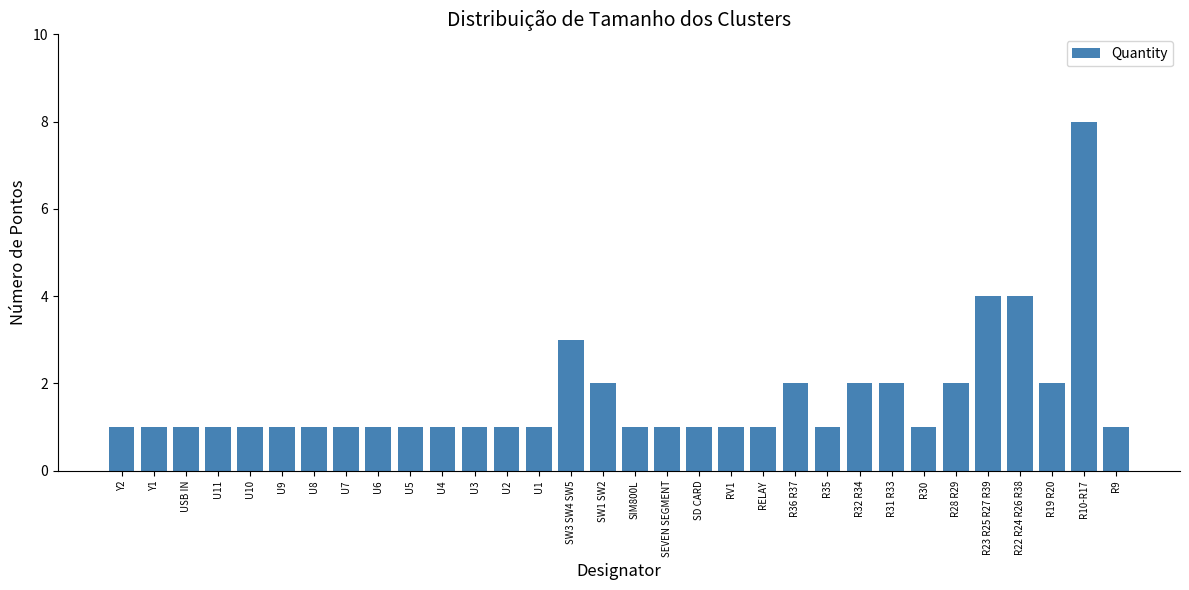

True or false: the data shows 2 at U11.

False